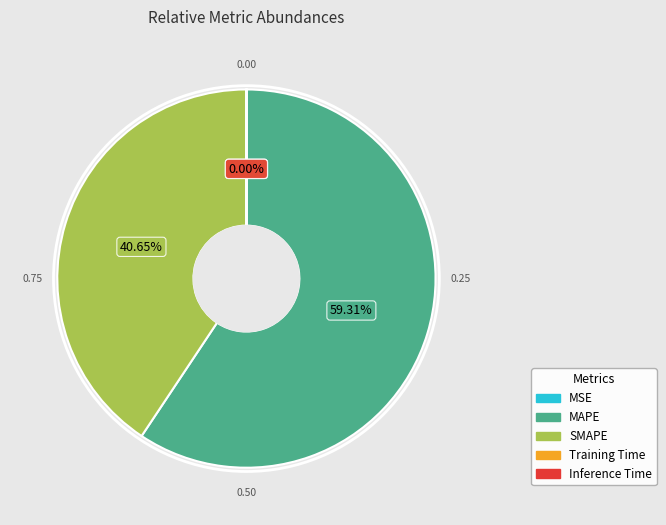

To the nearest percent, what portion does MAPE represent?

59%